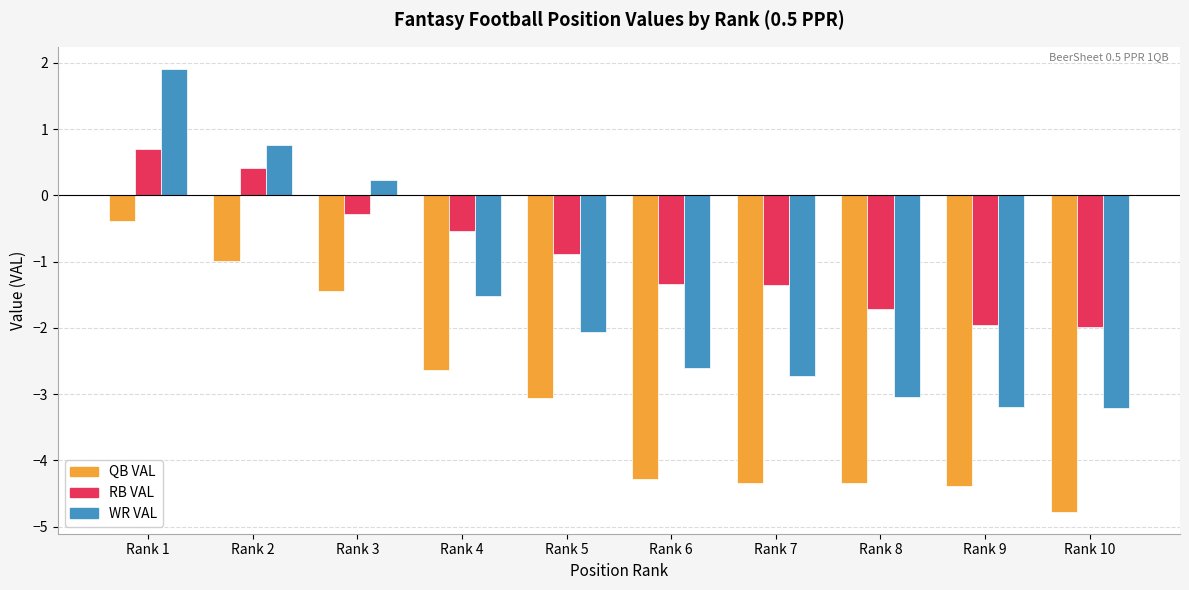

What are all the series names shown in the legend?

QB VAL, RB VAL, WR VAL